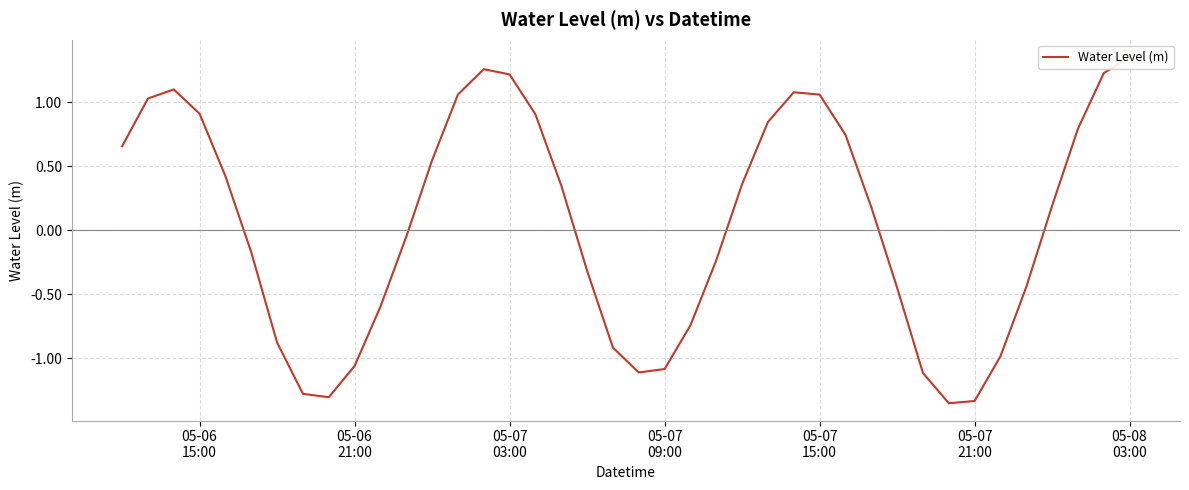

How many values are below zero?

19